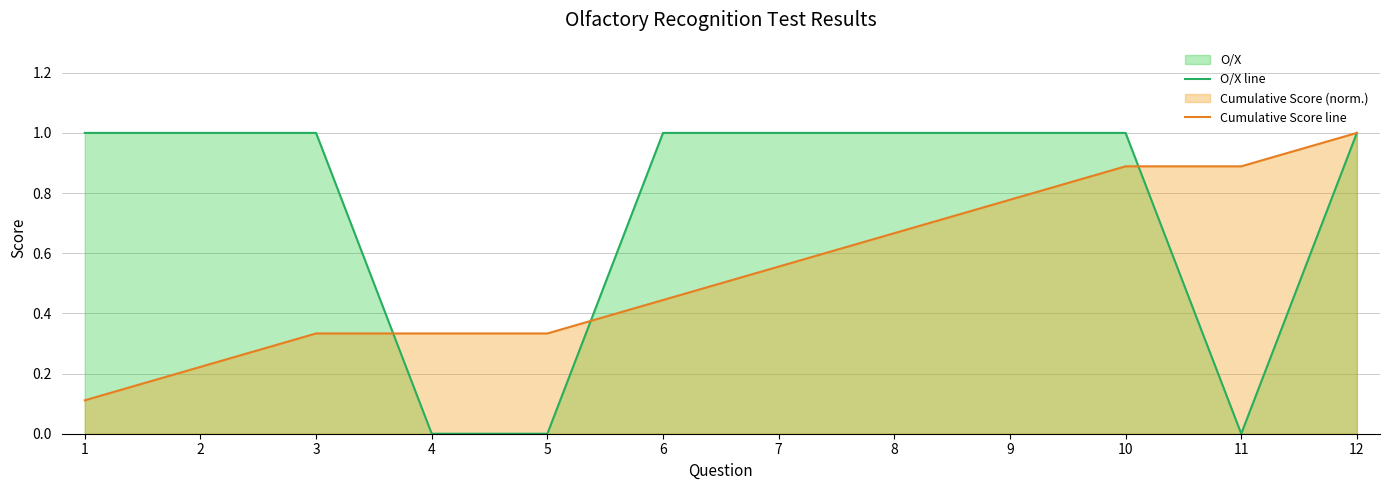

Between 4 and 9, which series saw the biggest shift?

O/X line